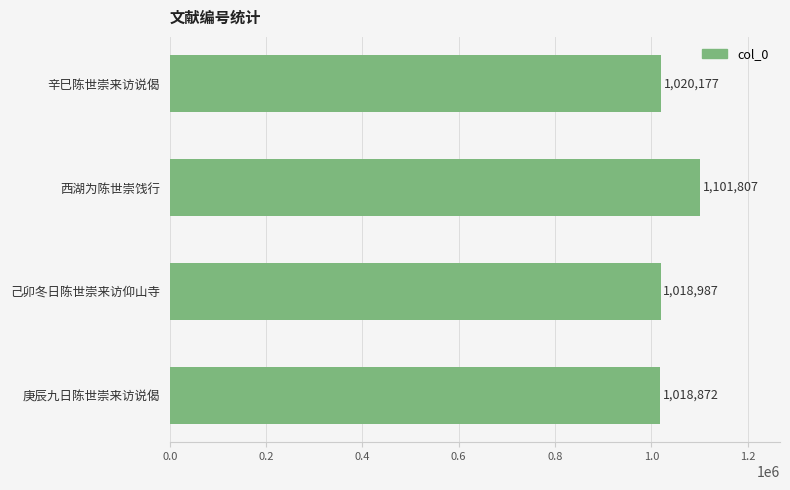

What is the smallest value displayed?

1018872